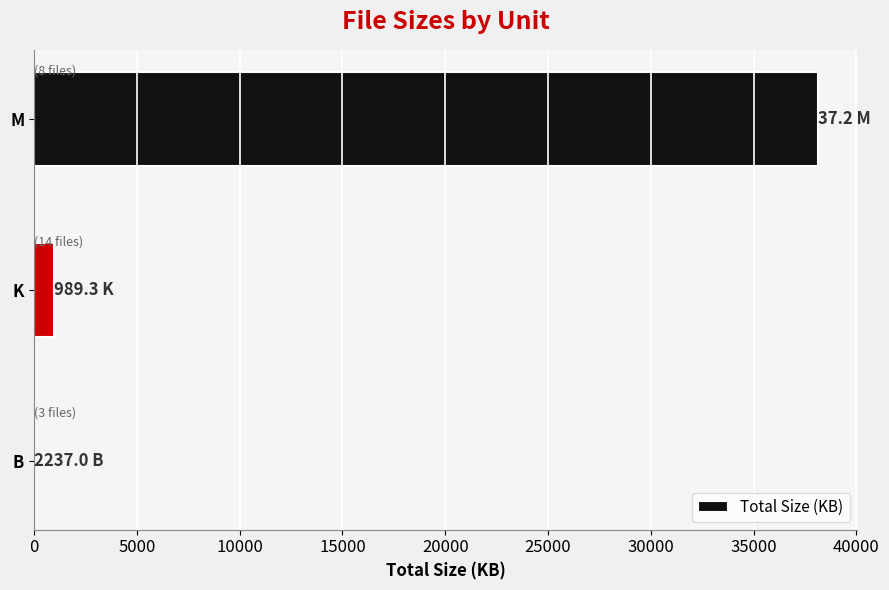

Are the bars horizontal?

Yes